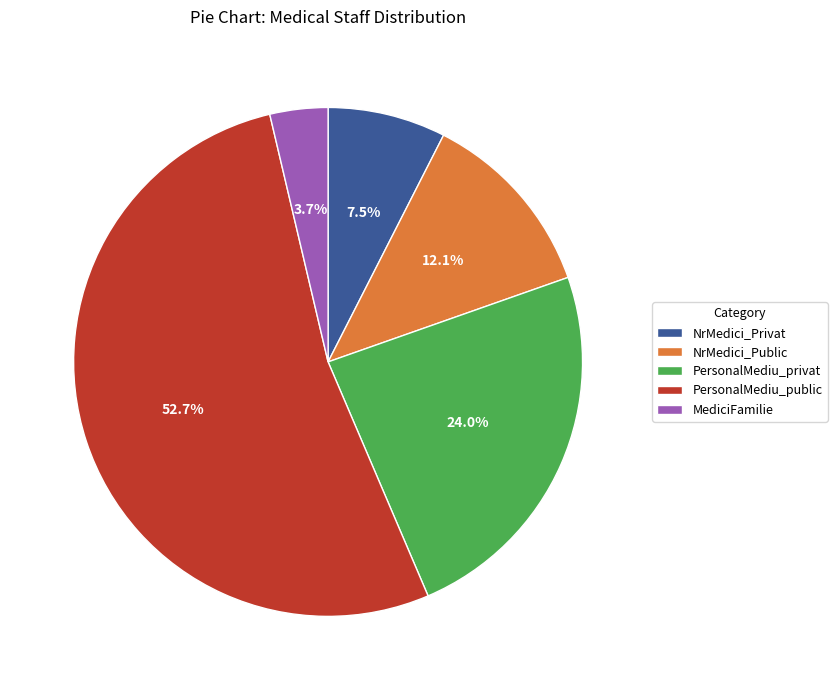

What is the smallest slice in the pie chart?

MediciFamilie